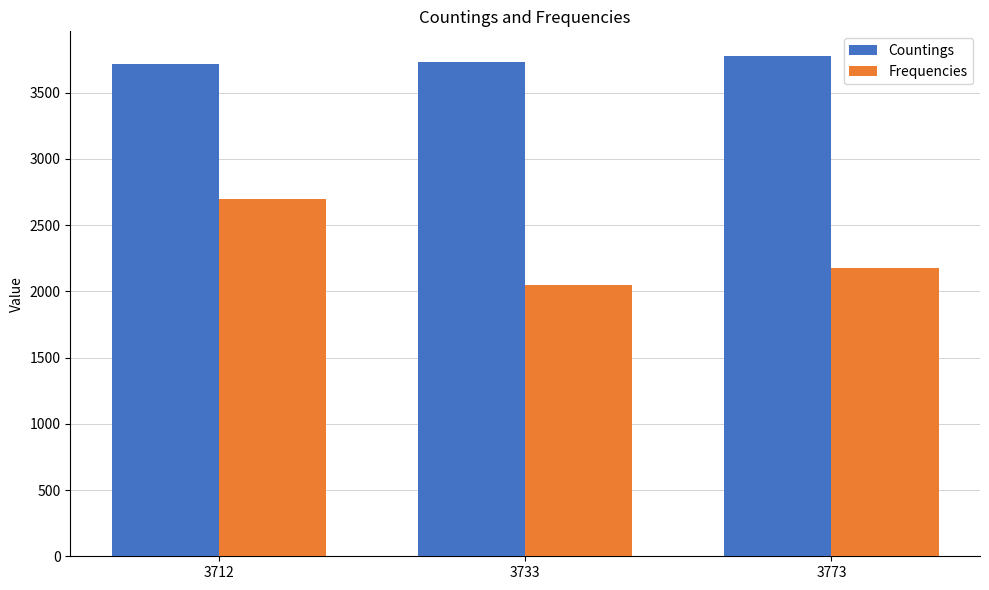

At how many categories does at least one series exceed 3241?

3